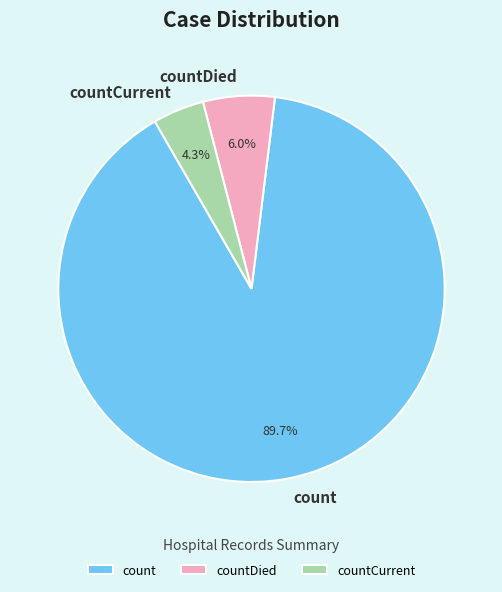

To the nearest percent, what is the combined percentage of countCurrent and count?

94%